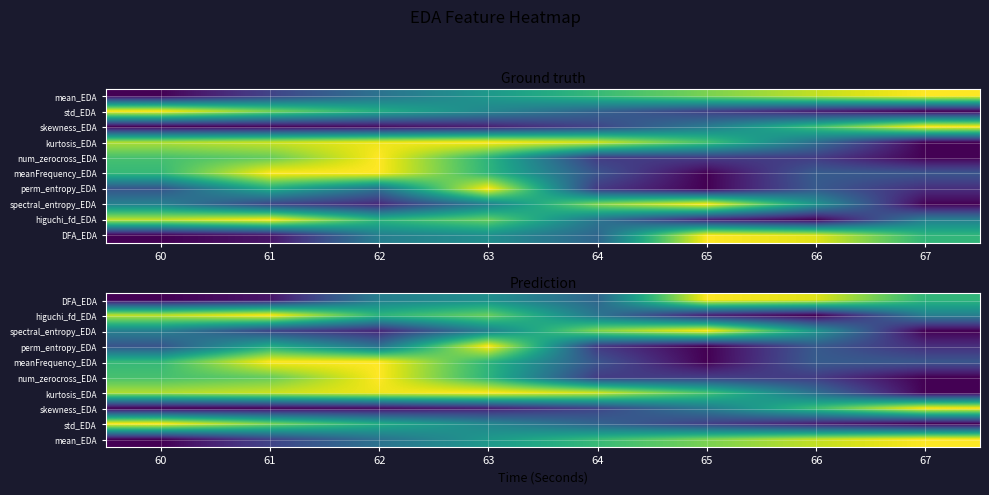

At how many categories does at least one series exceed 0?

8